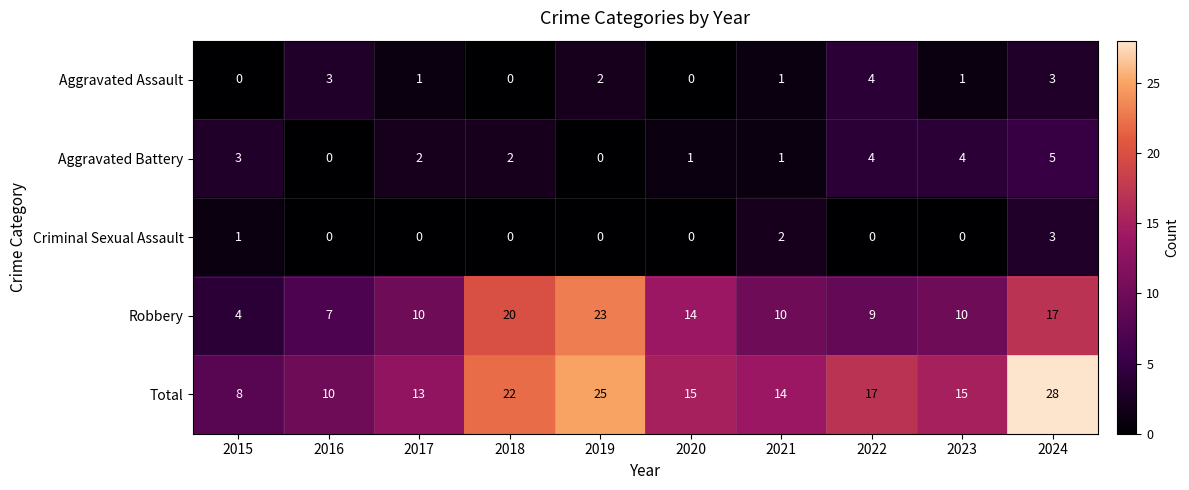

What is the sum of the Total values at 2021 and 2023?

29